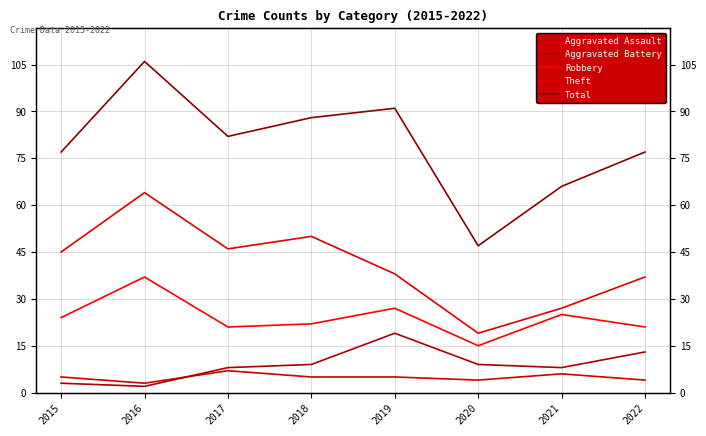

Does the chart have visible grid lines?

Yes